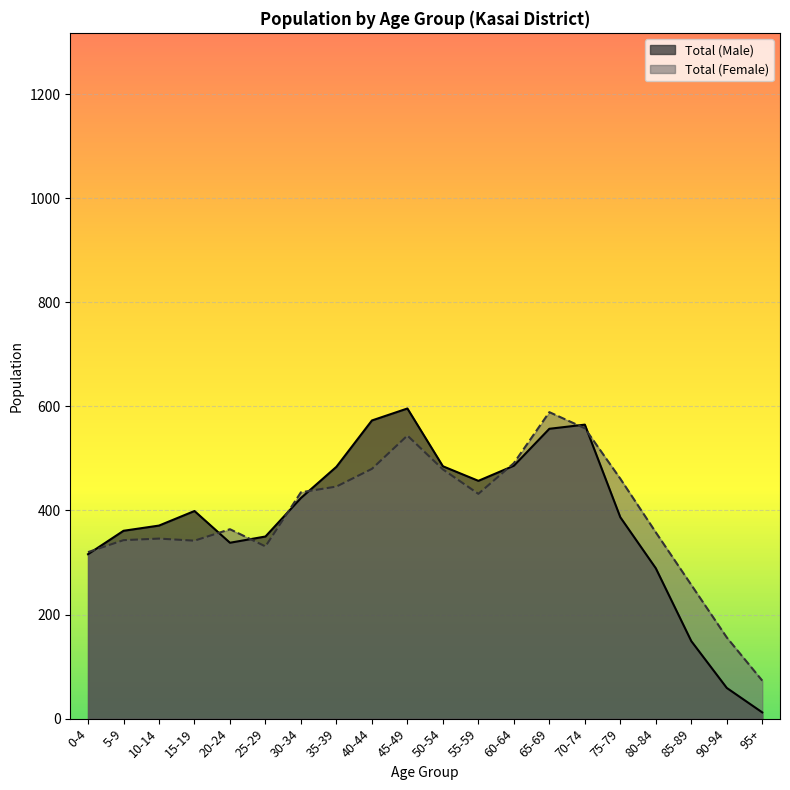

Reading left to right, extract all data points from this chart.

Total (Male): 316	361	371	399	338	350	424	484	573	596	485	457	486	557	565	387	289	149	59	12
Total (Female): 320	343	346	342	364	331	435	446	480	544	479	432	491	589	558	461	358	257	156	73